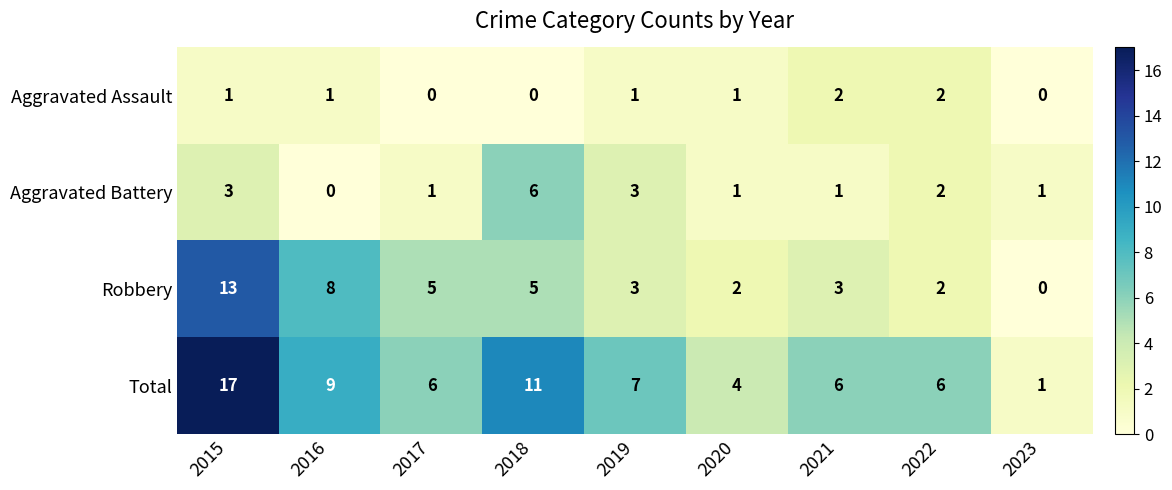

At how many categories does at least one series exceed 3?

8